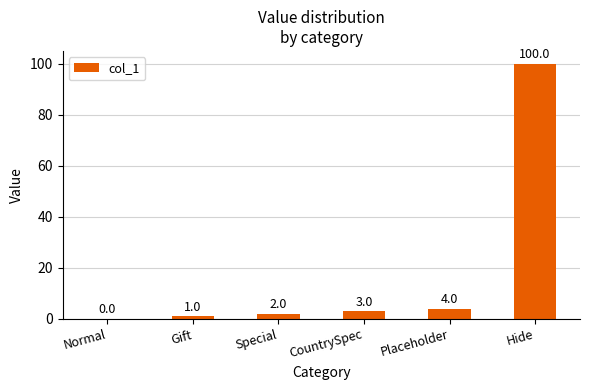

What is the average value?

18